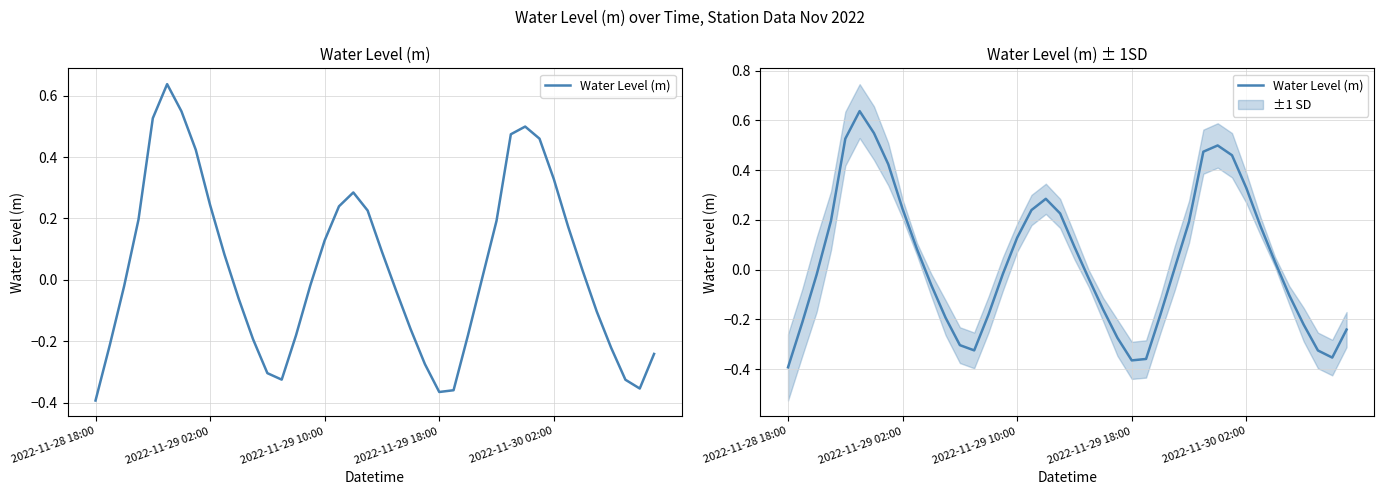

What is the difference between the second highest and minimum values?

0.9